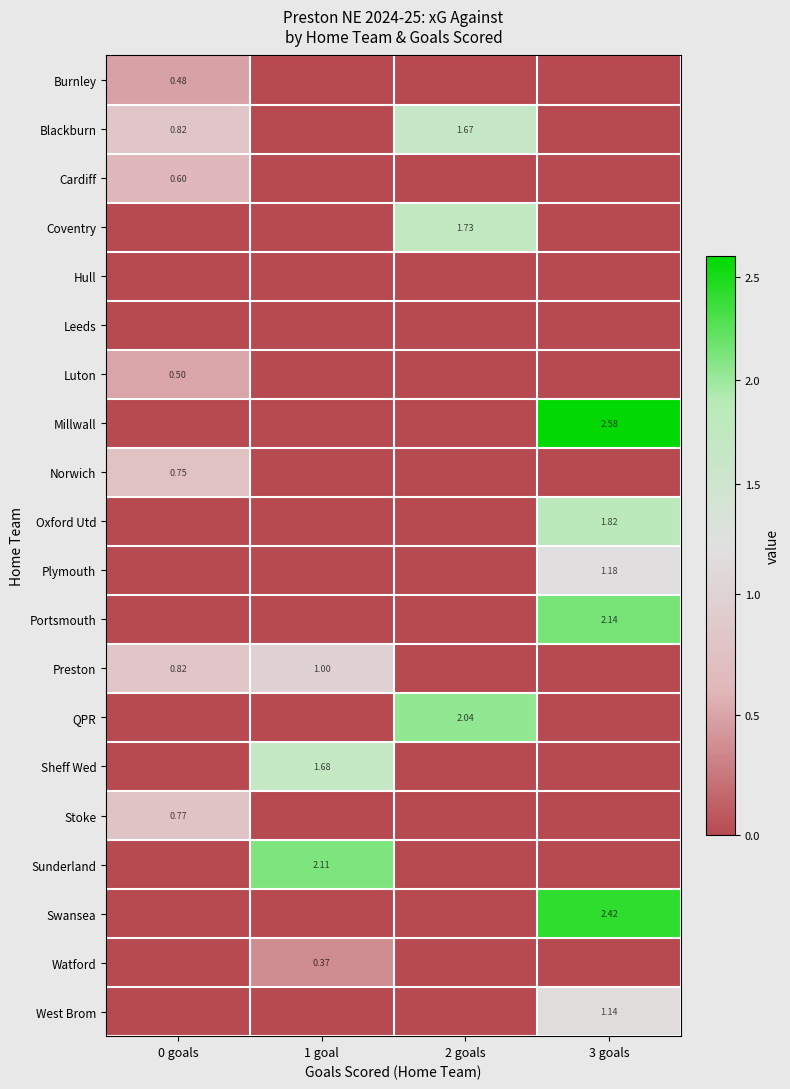

How many values in the Norwich series exceed 0?

1